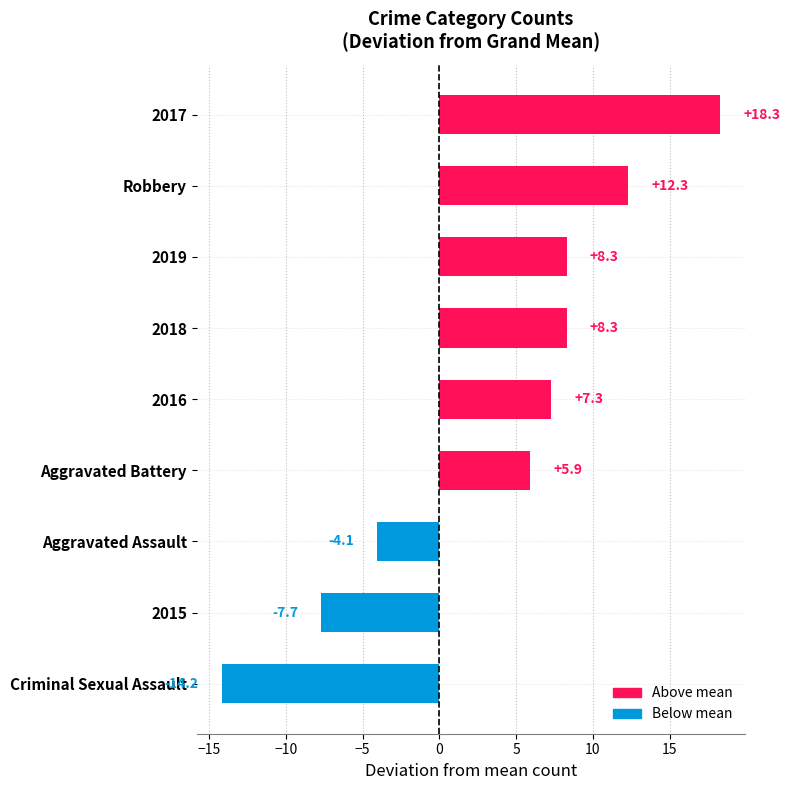

How many bars are there in total?

9